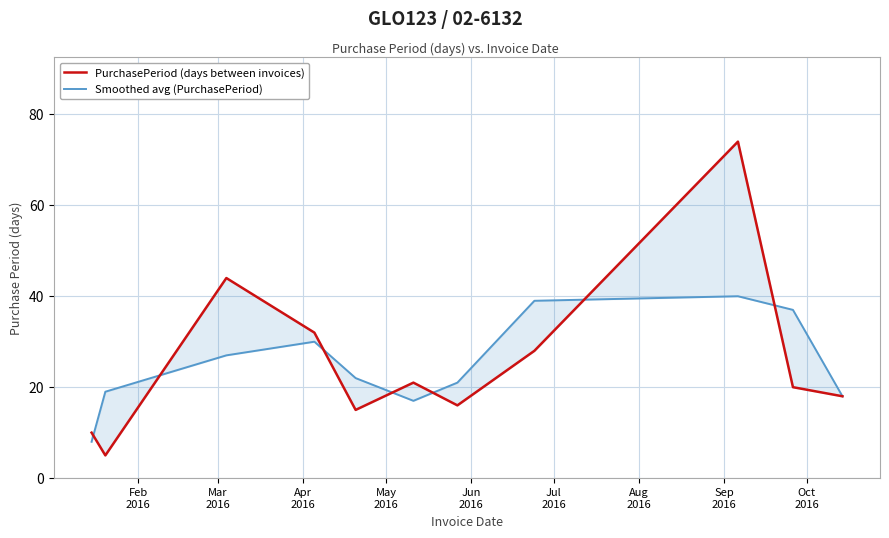

Which series has the largest total across all categories?

PurchasePeriod (days between invoices)